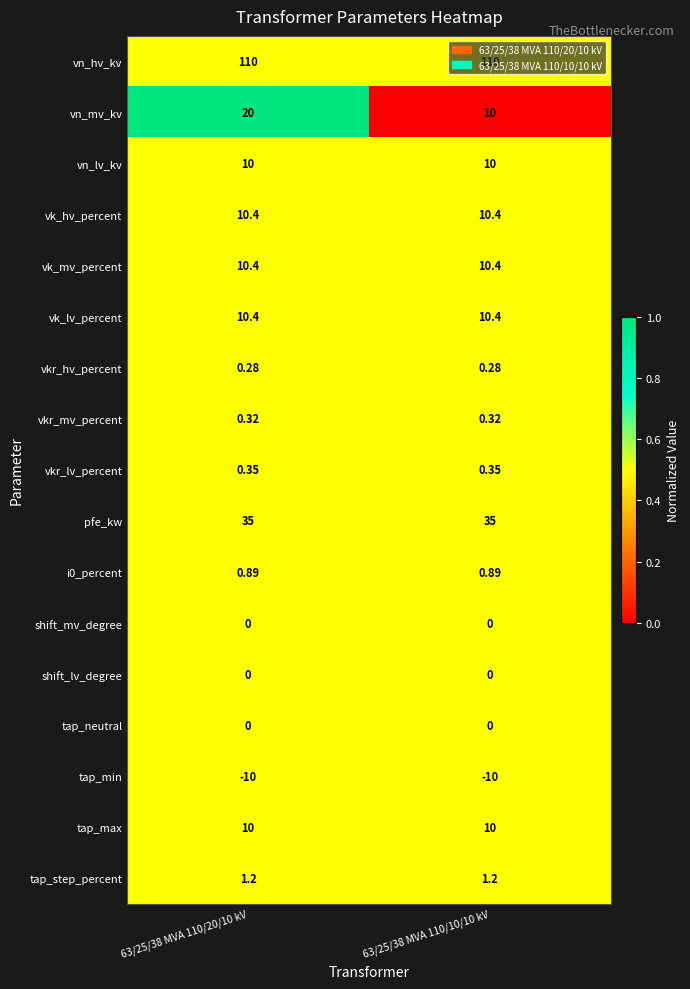

Which series changed the most between 63/25/38 MVA 110/20/10 kV and 63/25/38 MVA 110/10/10 kV?

vn_mv_kv